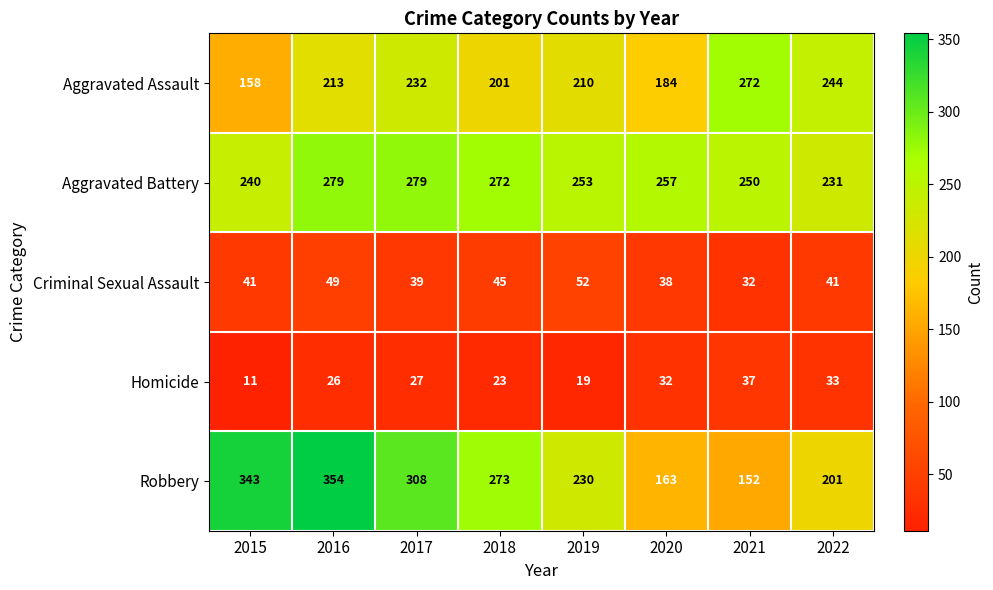

Is the value of Homicide at 2017 greater than the value of Aggravated Battery at 2022?

No